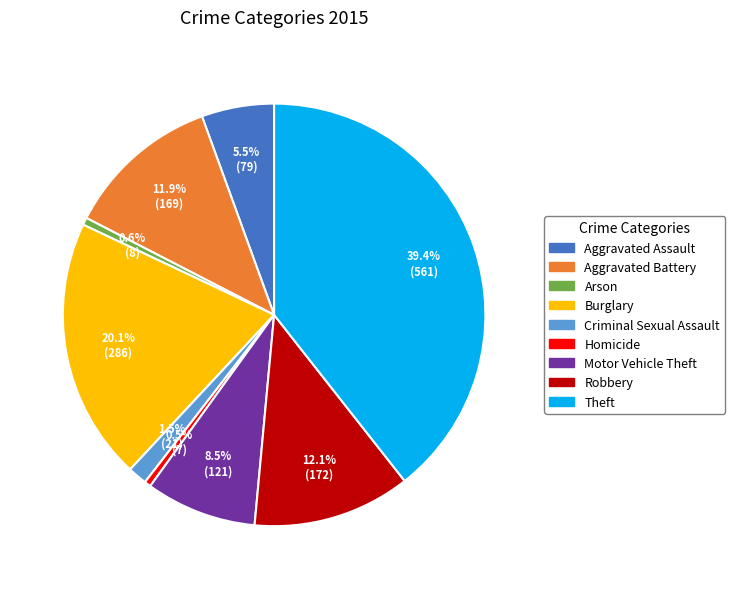

To the nearest percent, what is the average slice percentage?

11%